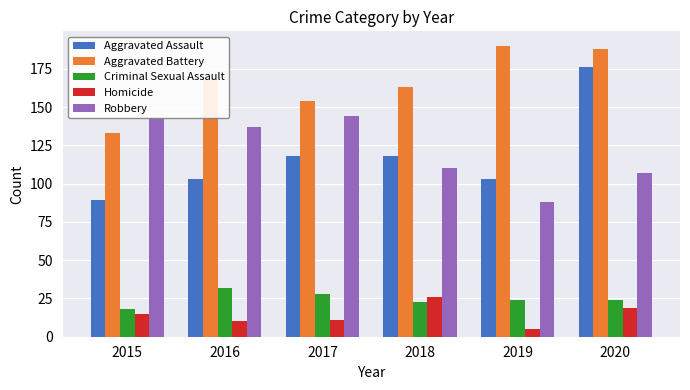

Count the Aggravated Assault values in the range 103 to 118.

4